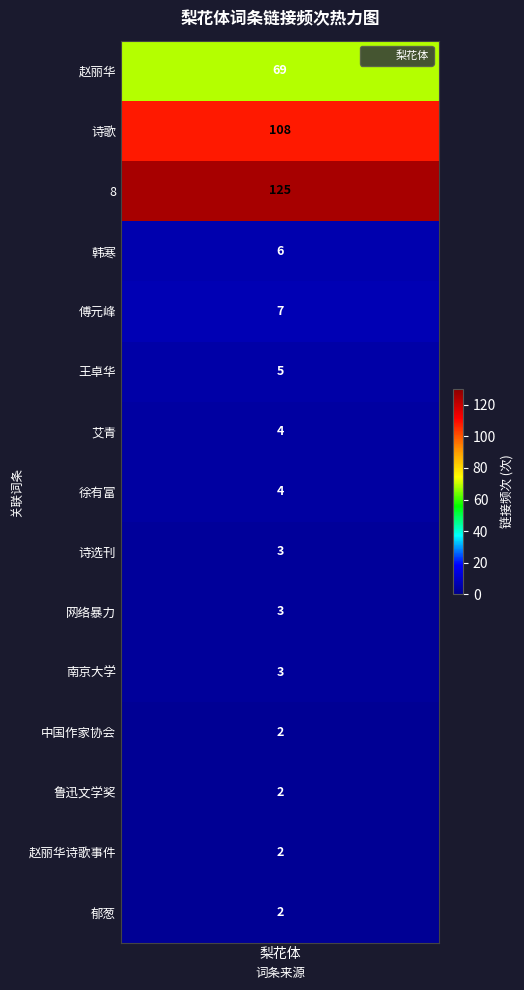

List the series in order of their peak value, highest first.

8, 诗歌, 赵丽华, 傅元峰, 韩寒, 王卓华, 艾青, 徐有富, 诗选刊, 网络暴力, 南京大学, 中国作家协会, 鲁迅文学奖, 赵丽华诗歌事件, 郁葱